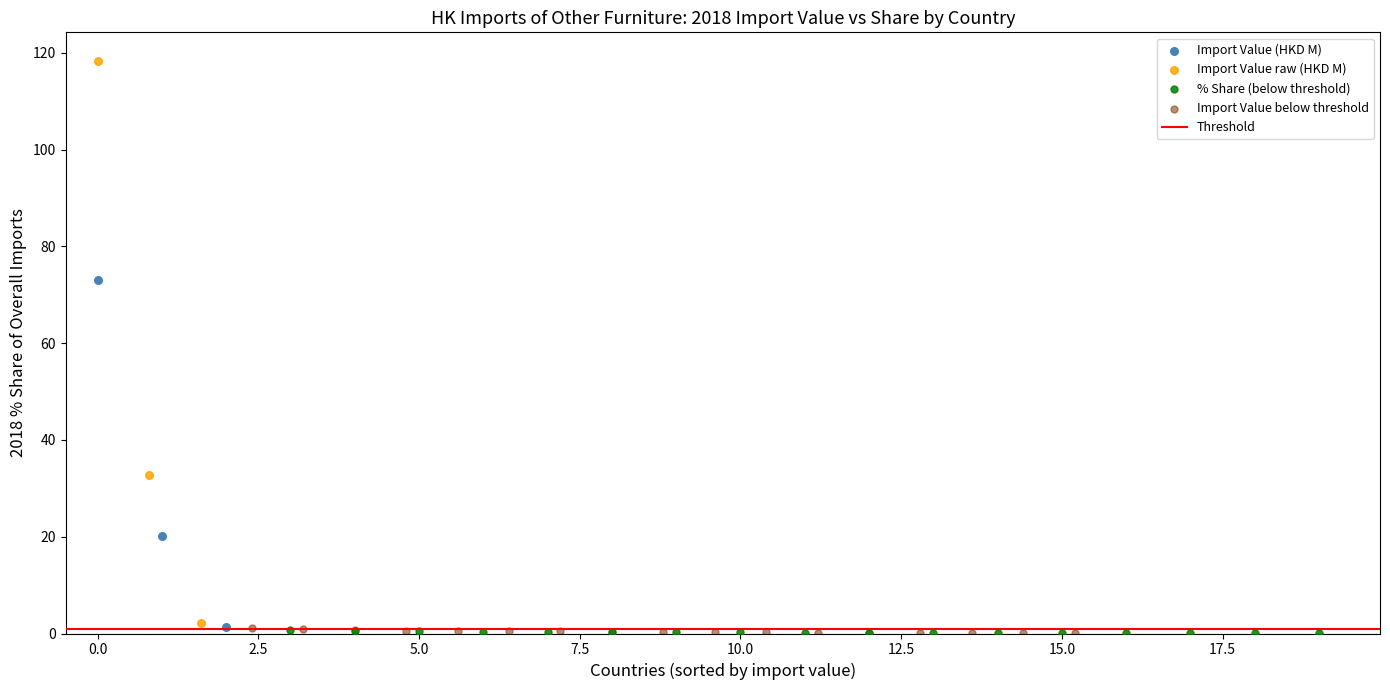

Which series has the largest Y range (max minus min)?

Import Value raw (HKD M)